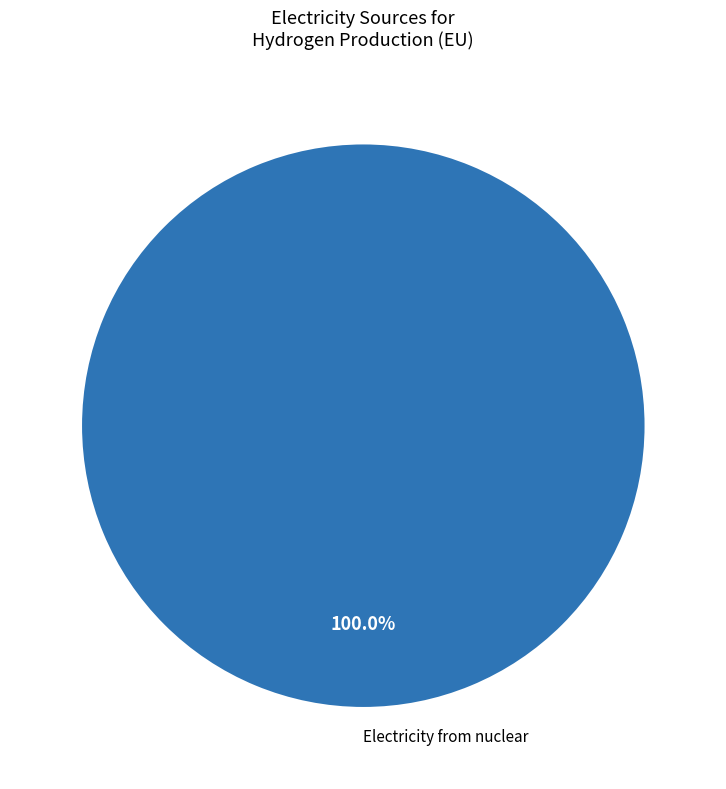

Is there a majority slice in this chart?

Yes